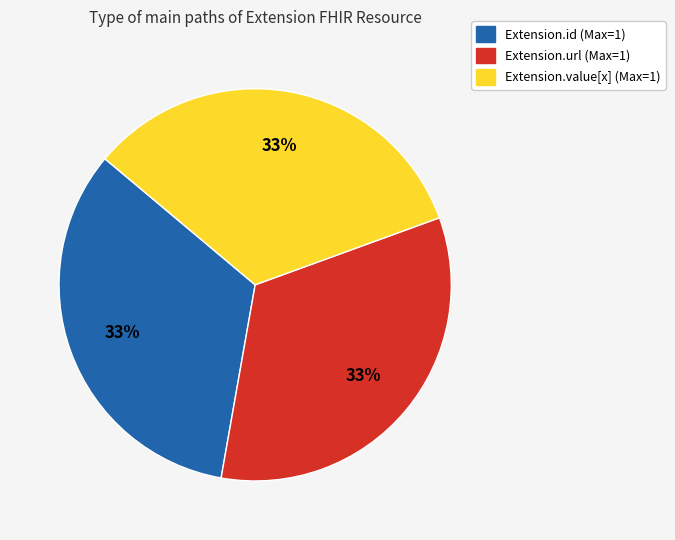

Is there a majority slice in this chart?

No